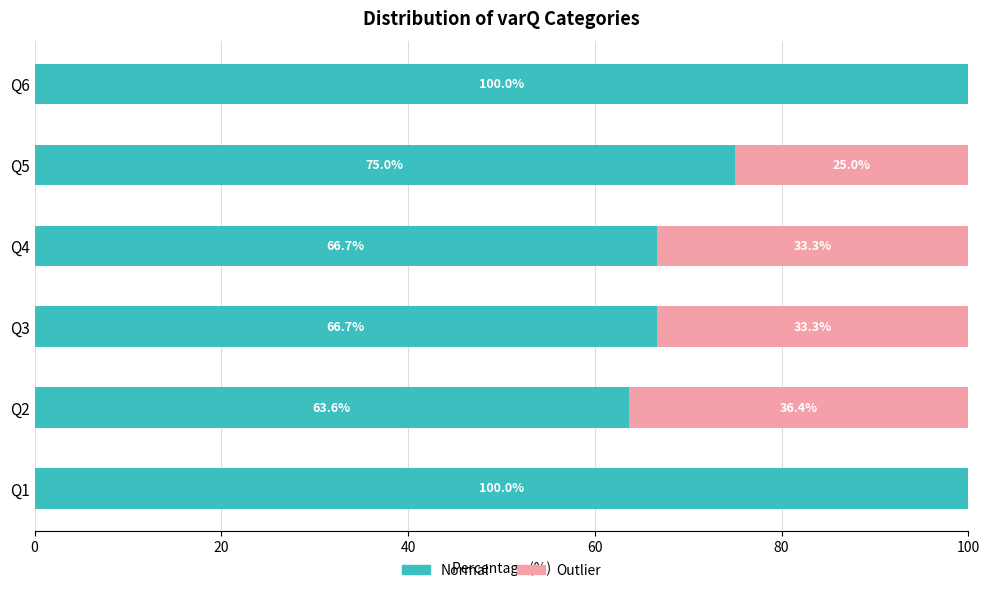

What is the highest value of the Normal series?

100.0